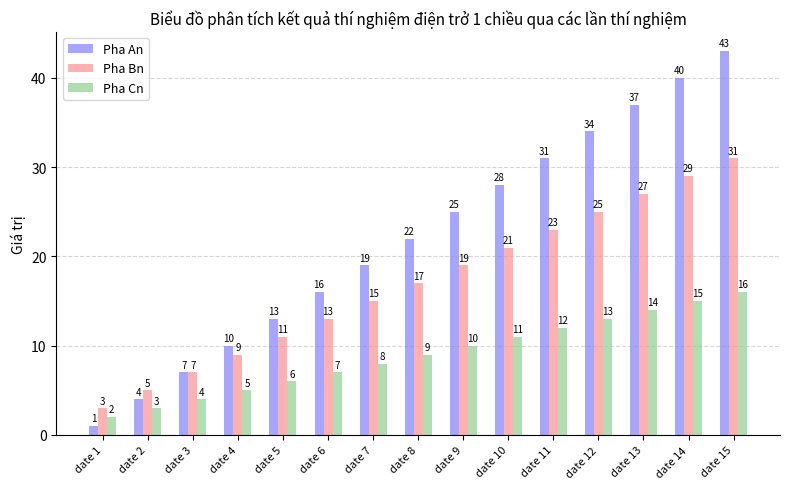

At which category does the chart reach its peak across all series?

date 15